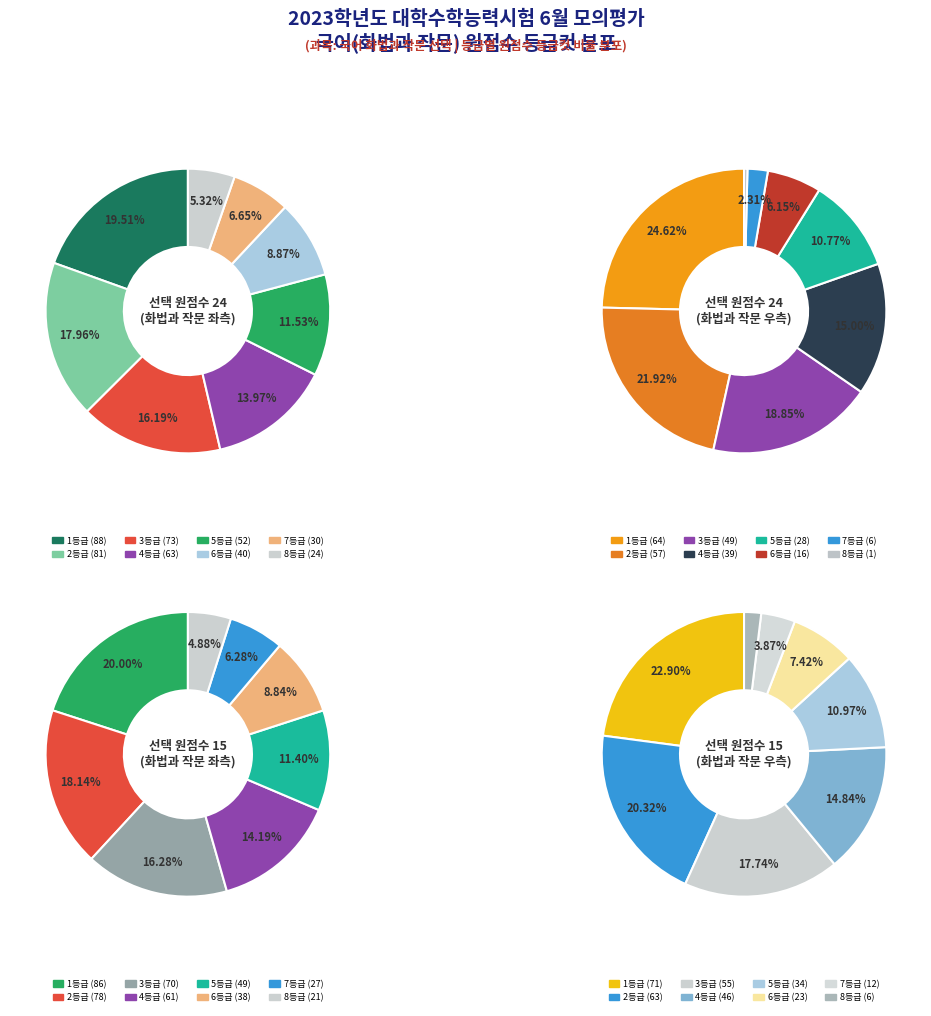

To the nearest percent, what is the combined percentage of 5등급 and 4등급?

26%